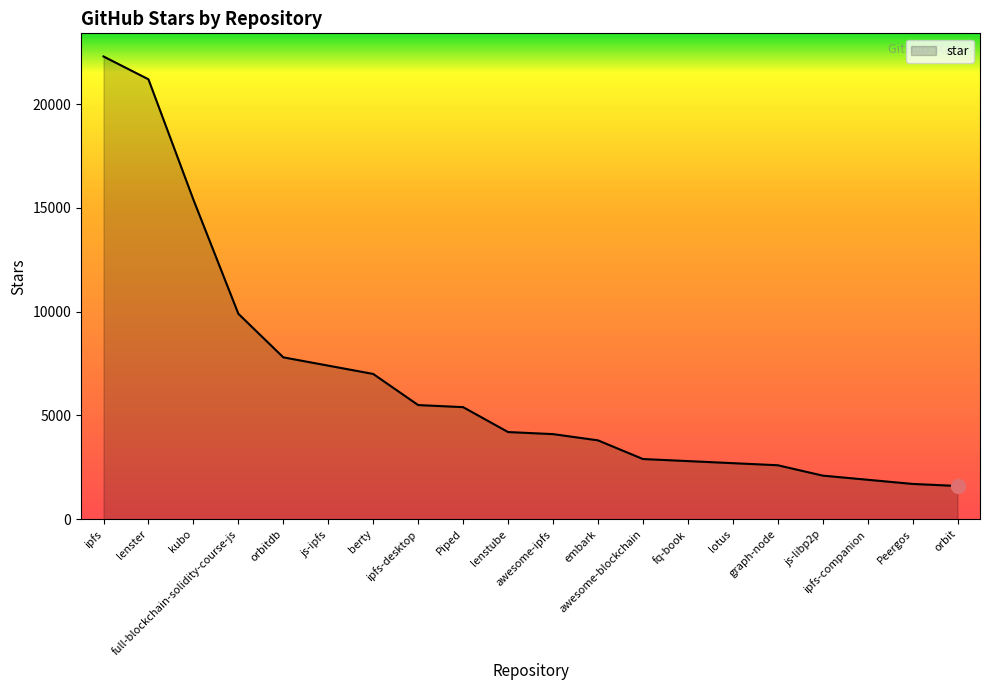

How many lines are shown in the chart?

1